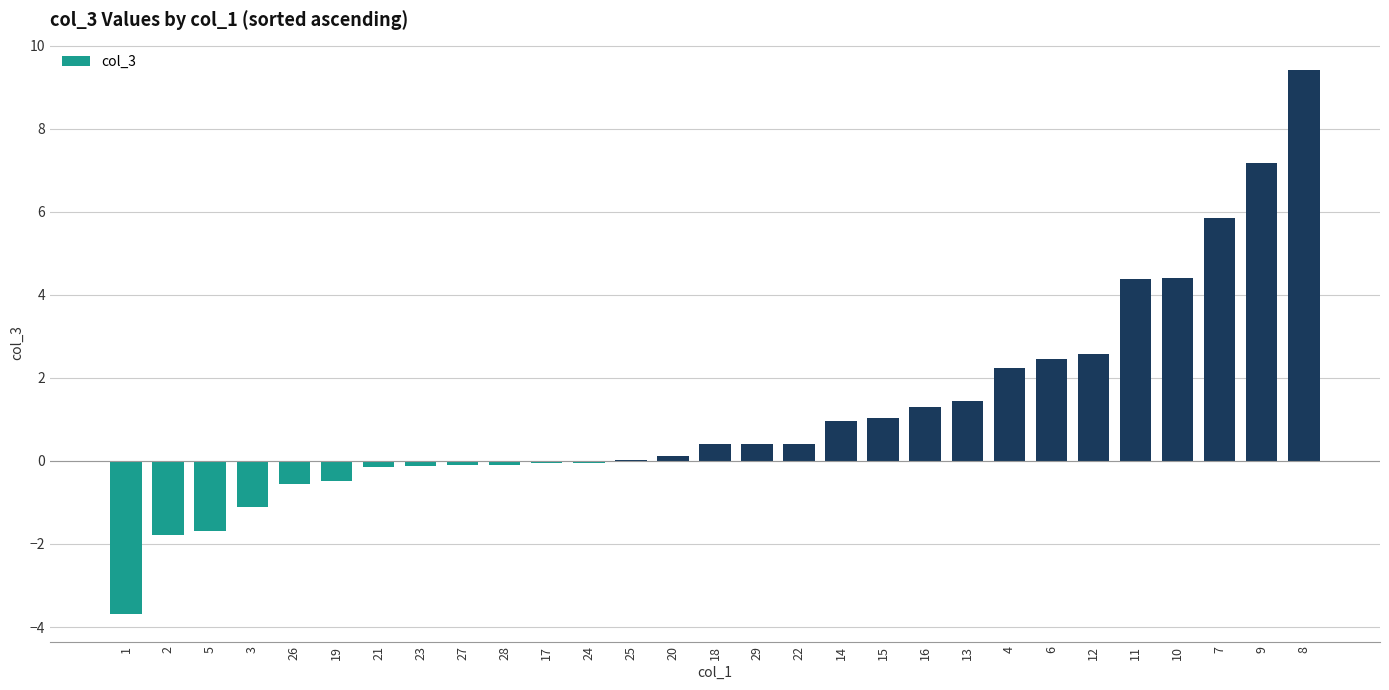

At which category does the chart reach its peak across all series?

8